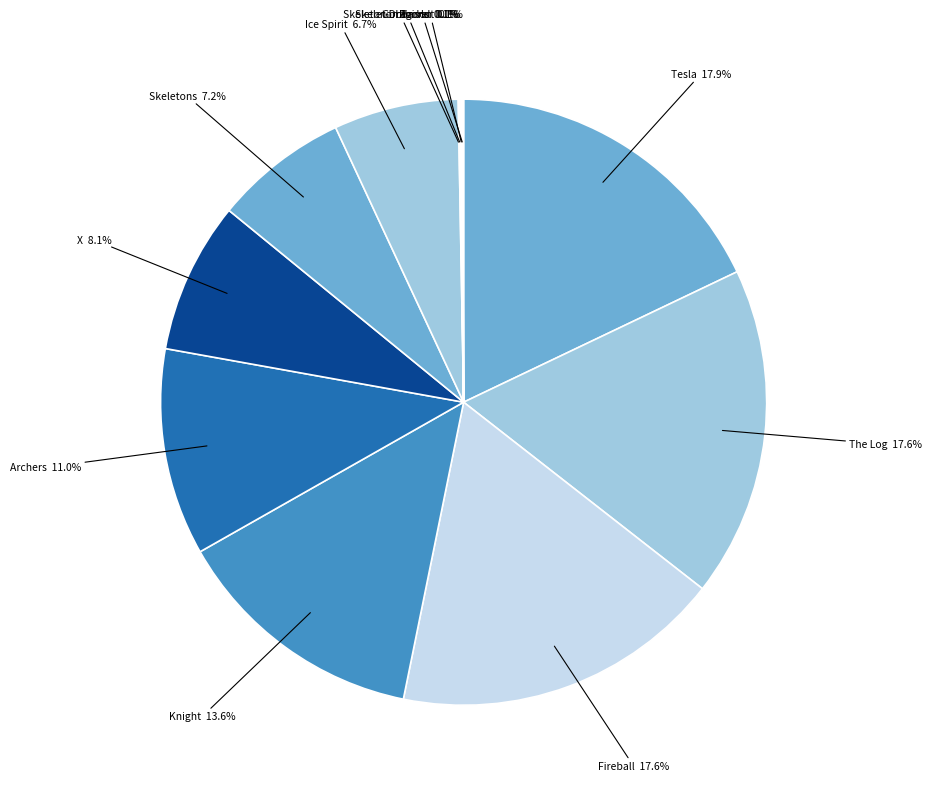

Is Knight the majority of the pie?

No